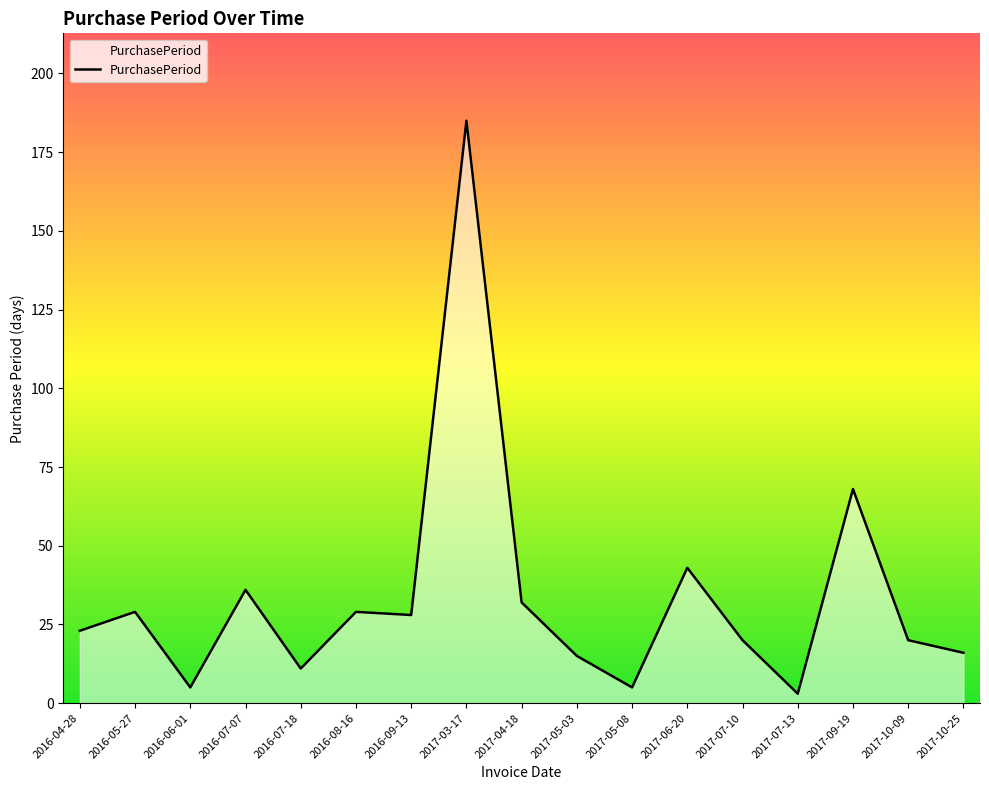

What is the minimum value shown in the chart?

3